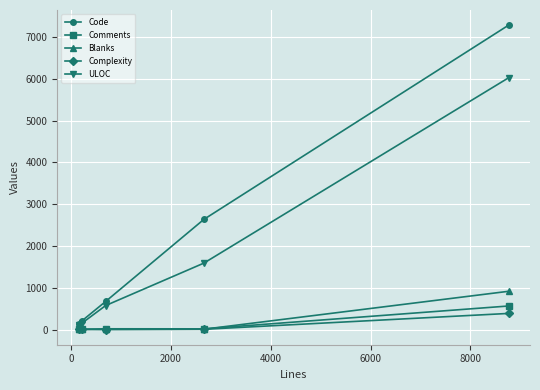

Which series has the widest spread of values?

Code